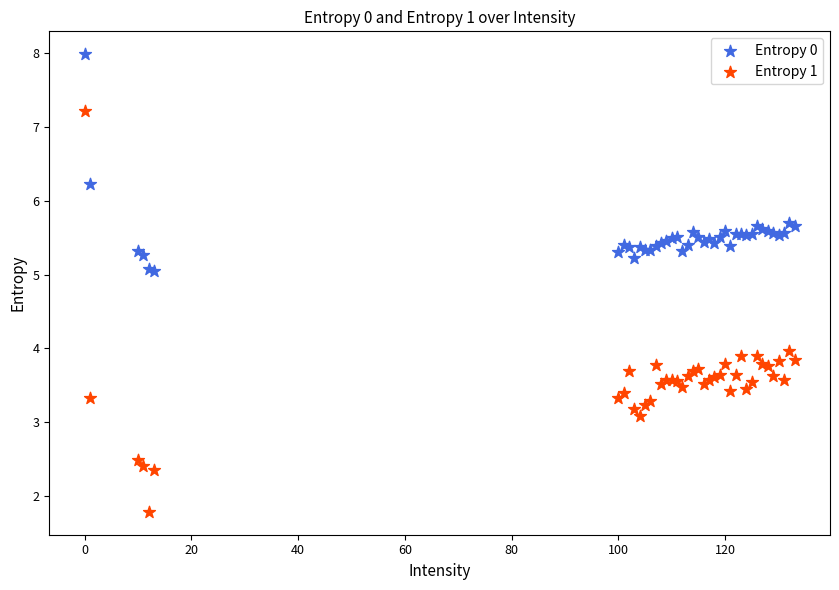

Which series reaches the maximum Y coordinate?

Entropy 0